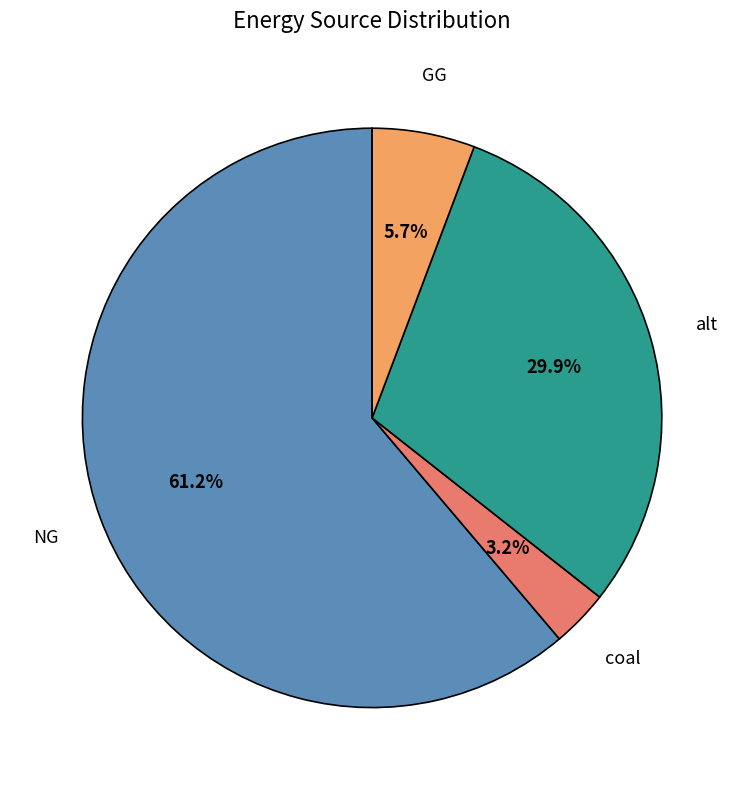

How many slices are in this pie chart?

4